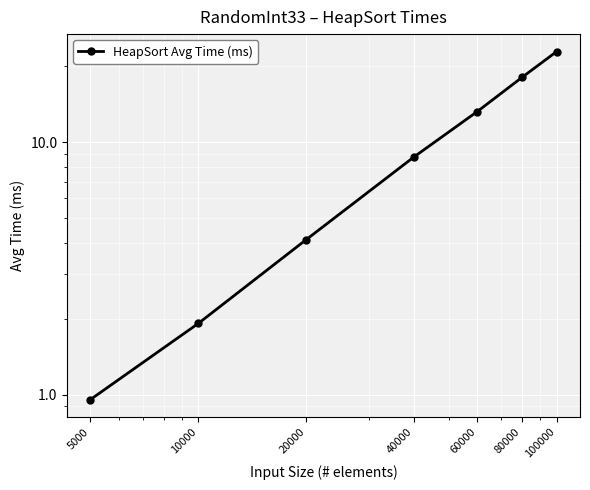

Does the chart display data point markers on the line(s)?

Yes